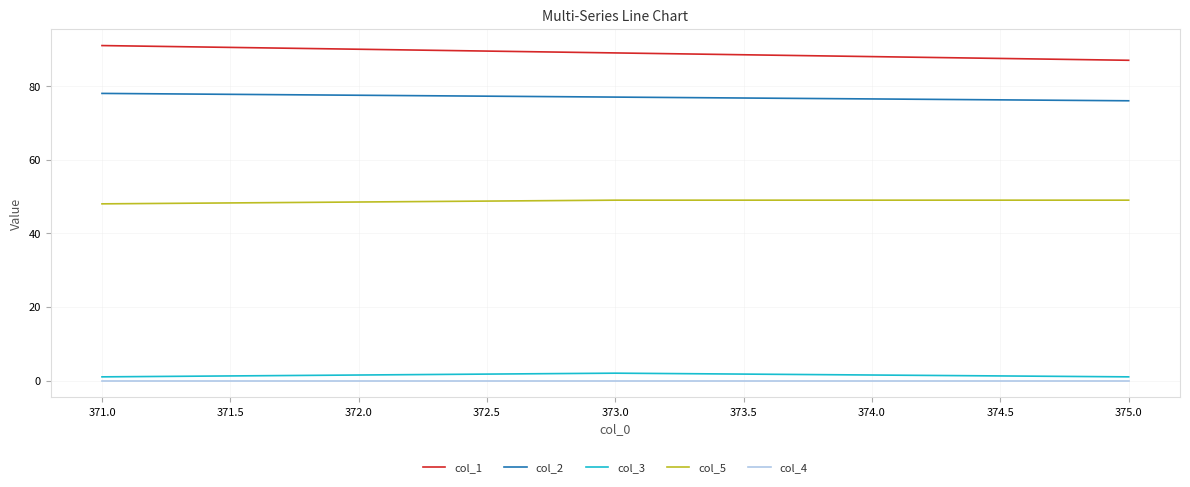

Which series has the widest spread of values?

col_1